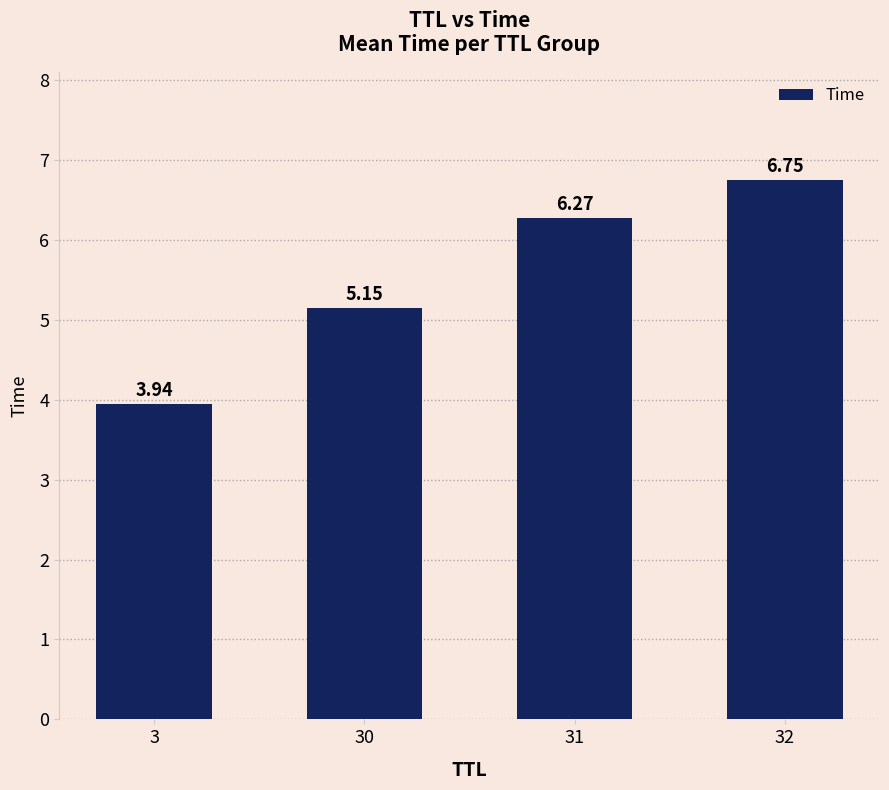

Does the chart contain any negative values?

No